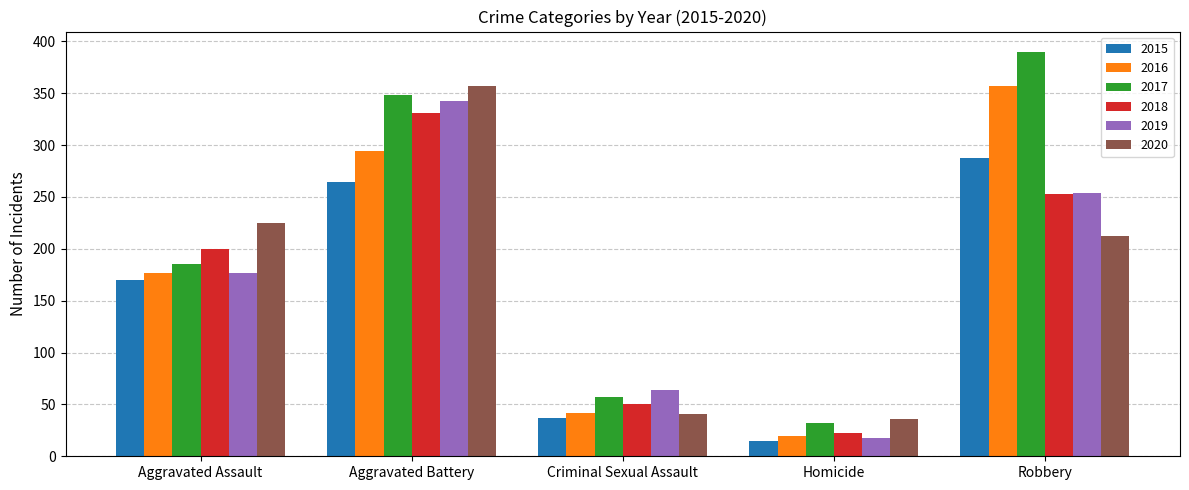

What is the spread (max minus min) of values at Robbery?

178